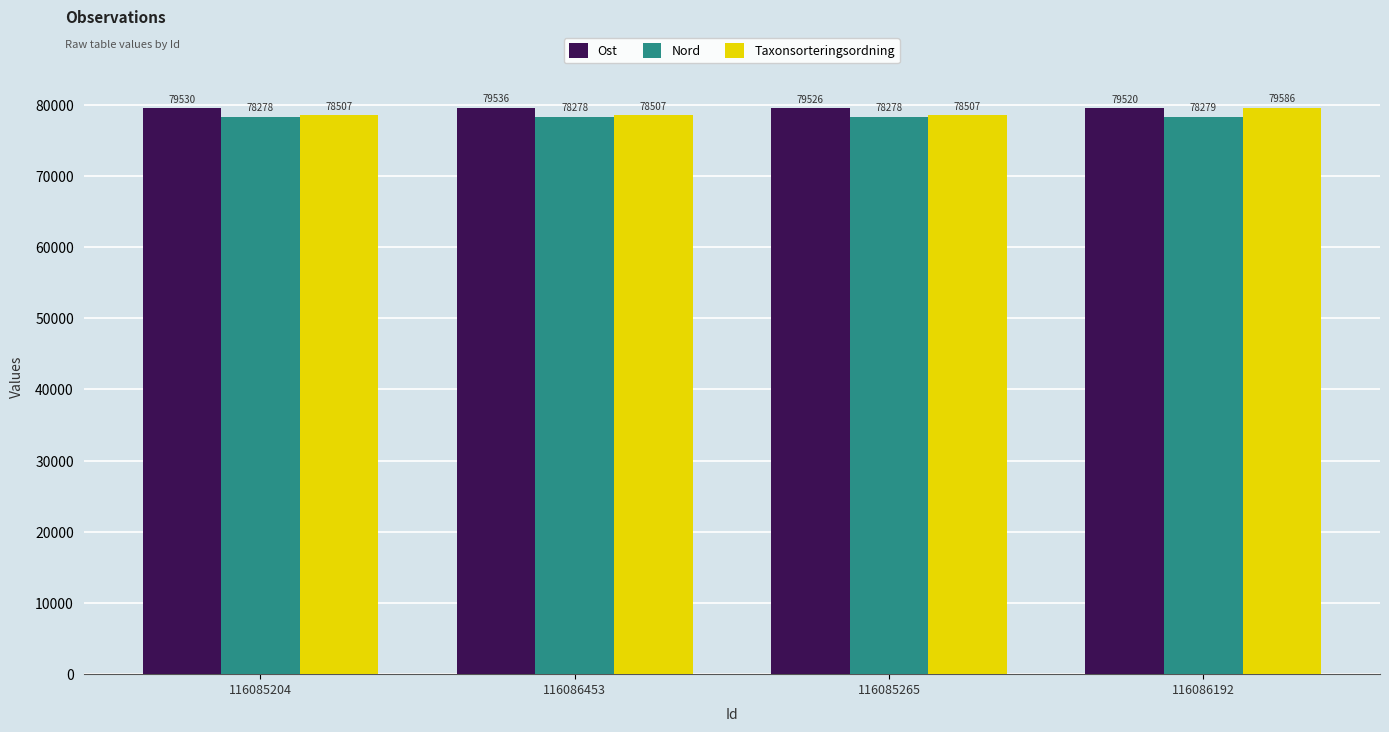

What is the minimum value for Taxonsorteringsordning?

78507.0